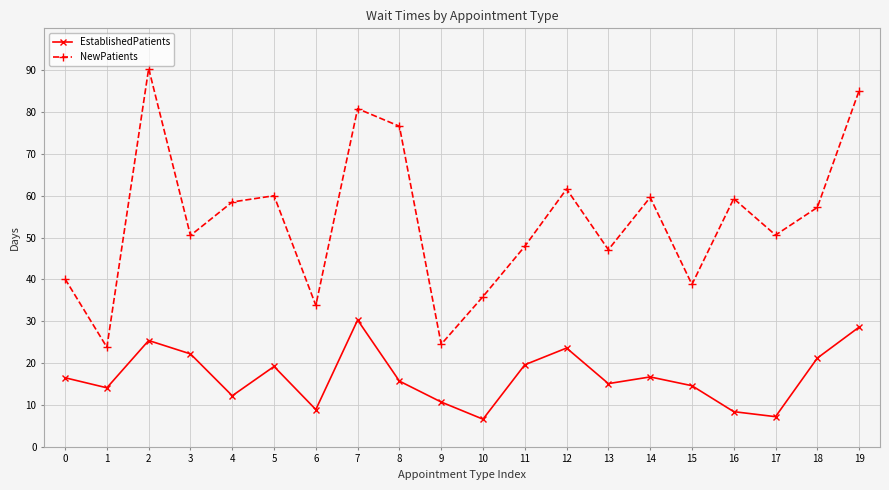

How many categories are shown in the chart?

20